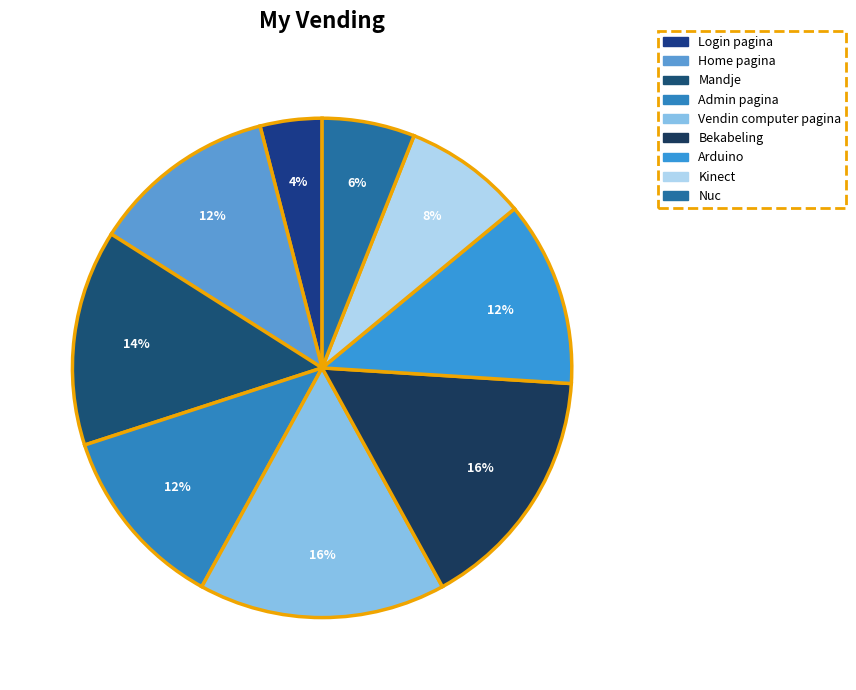

How many slices are in this pie chart?

9